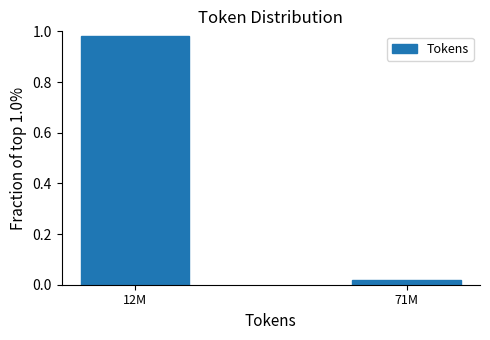

List the labels in order of value, largest first.

12M, 71M